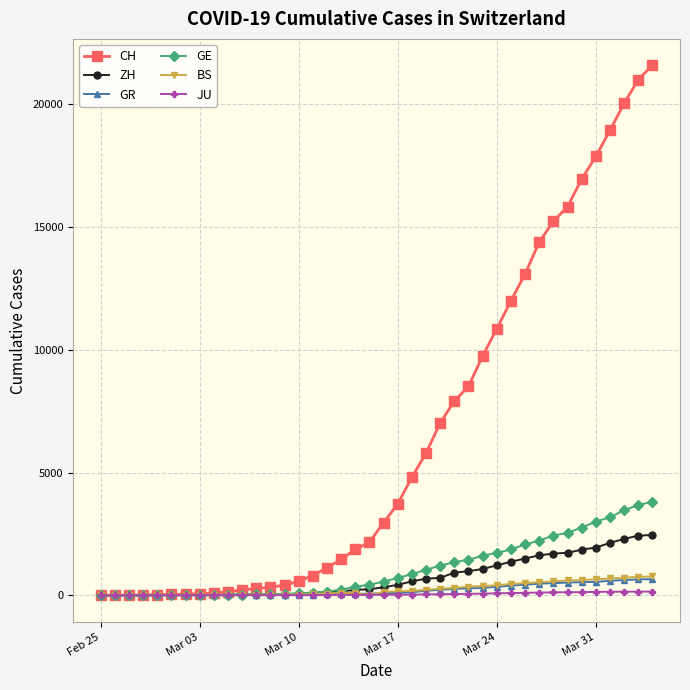

Is this an area chart (filled region under the line)?

No